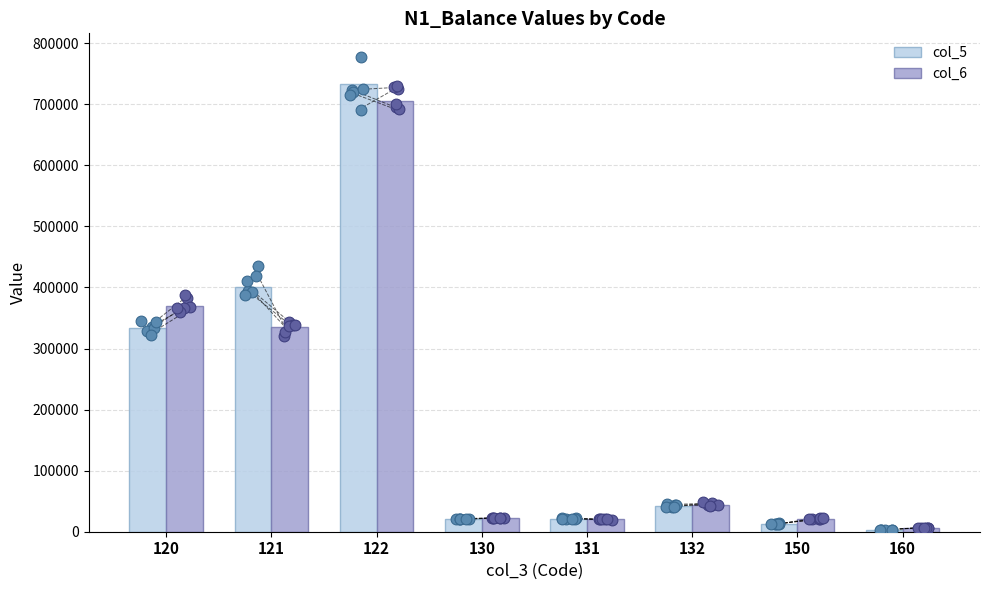

Which series has the largest Y range (max minus min)?

col_5